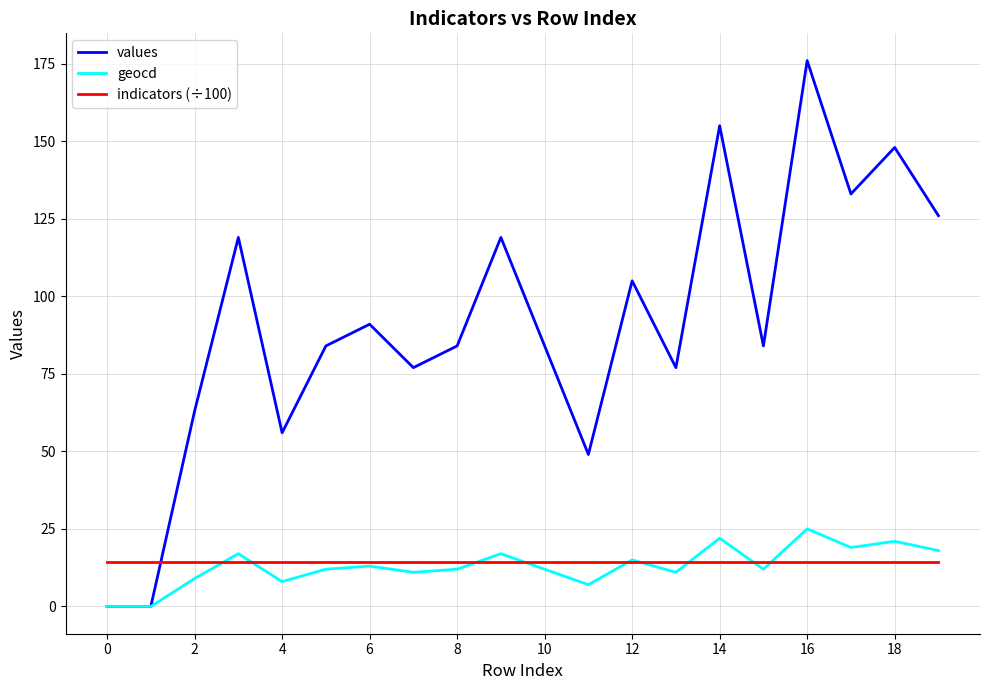

What is the lowest value of the indicators (÷100) series?

14.2